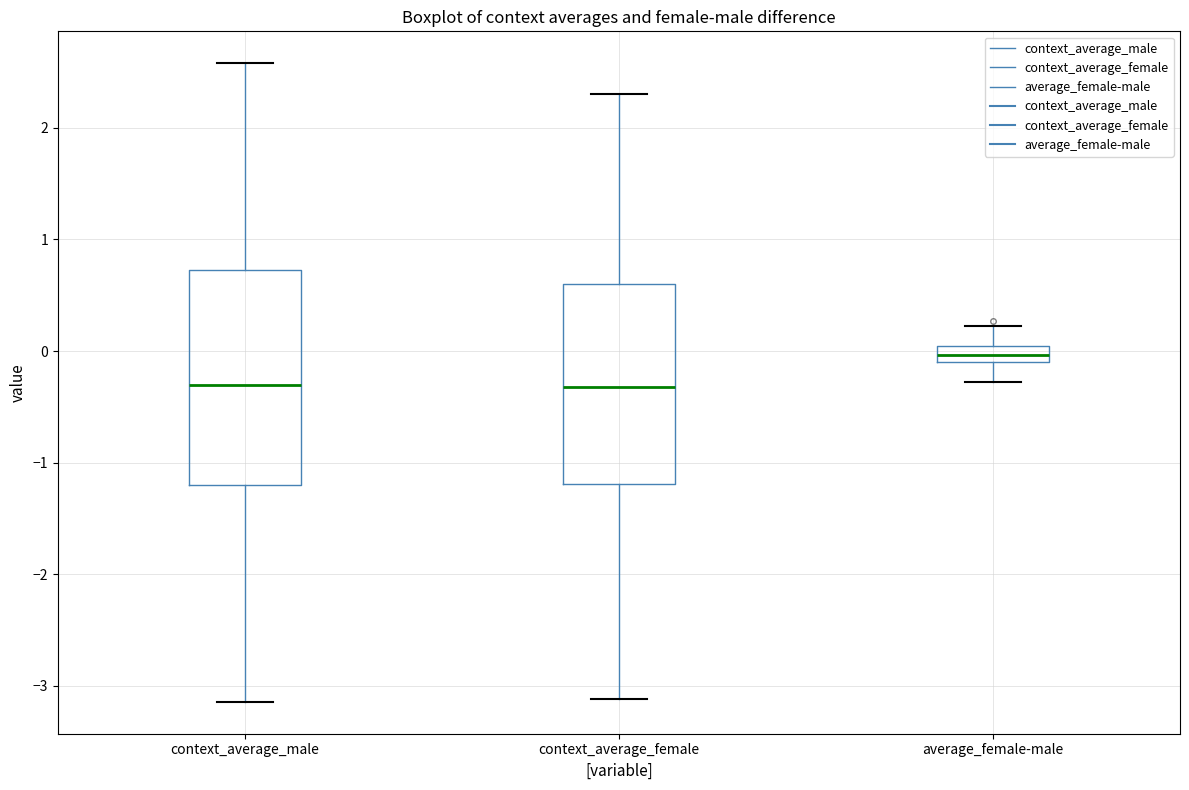

Comparing the boxes themselves (not the whiskers), which one is the tallest?

context_average_male